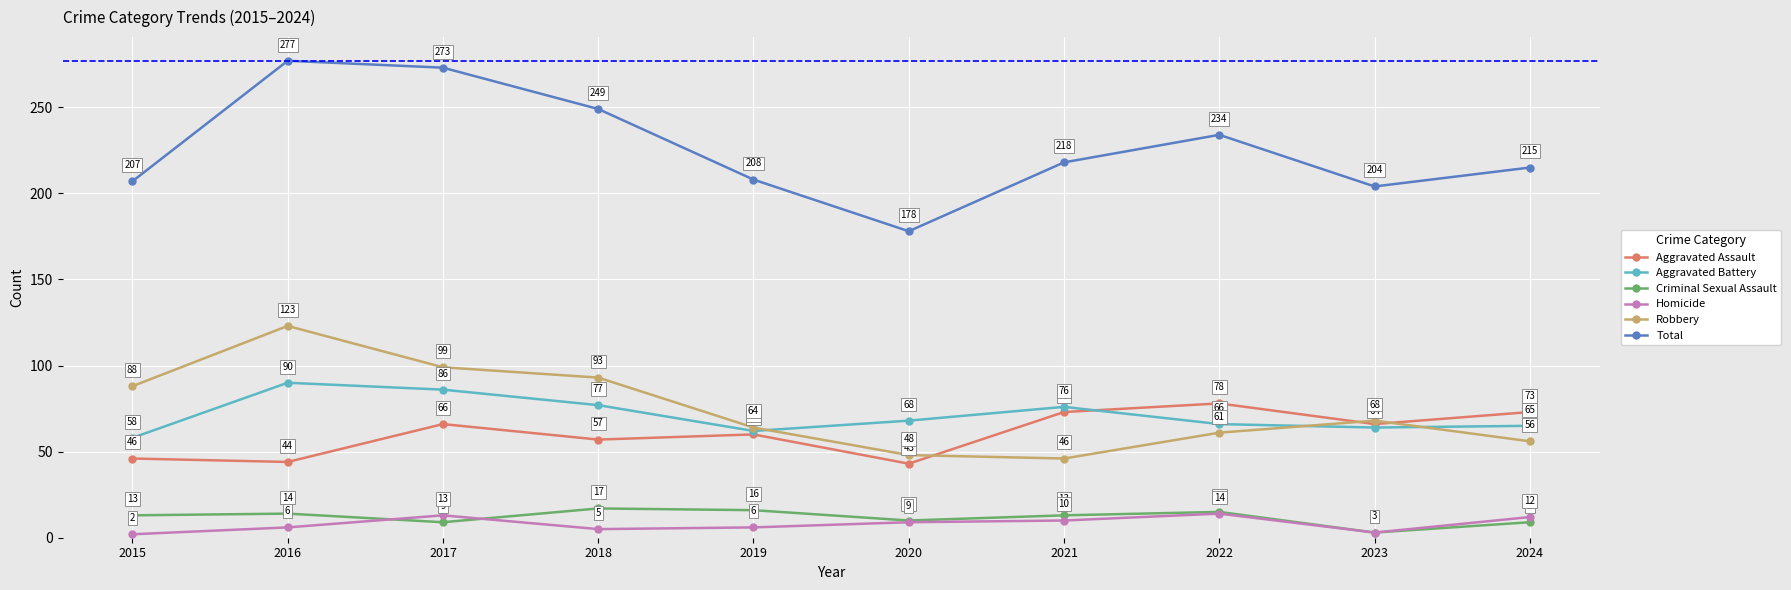

List the series in order of their peak value, lowest first.

Homicide, Criminal Sexual Assault, Aggravated Assault, Aggravated Battery, Robbery, Total